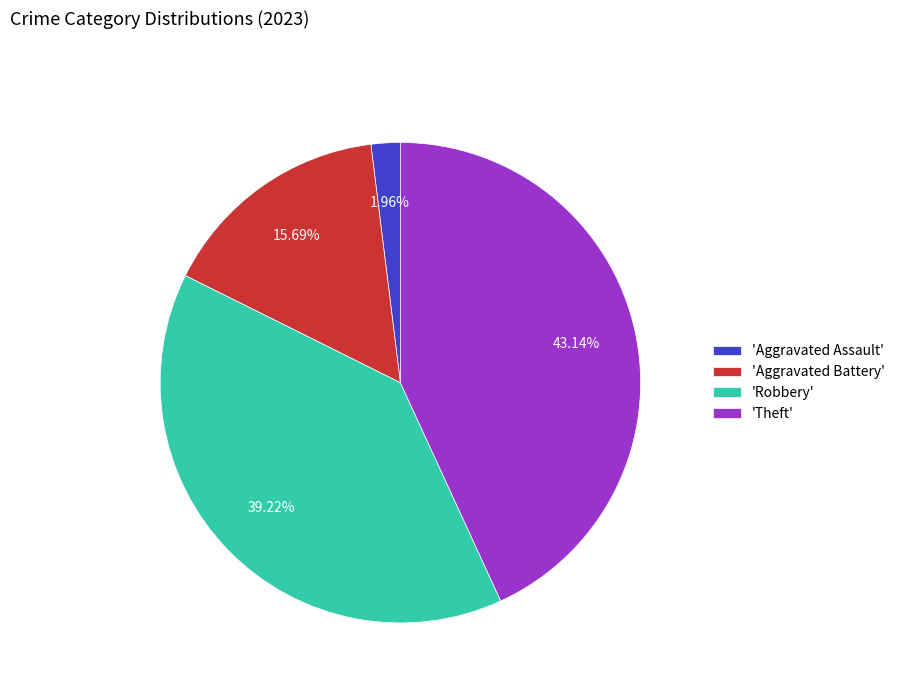

Combined, do 'Aggravated Battery' and 'Aggravated Assault' account for over 50%?

No